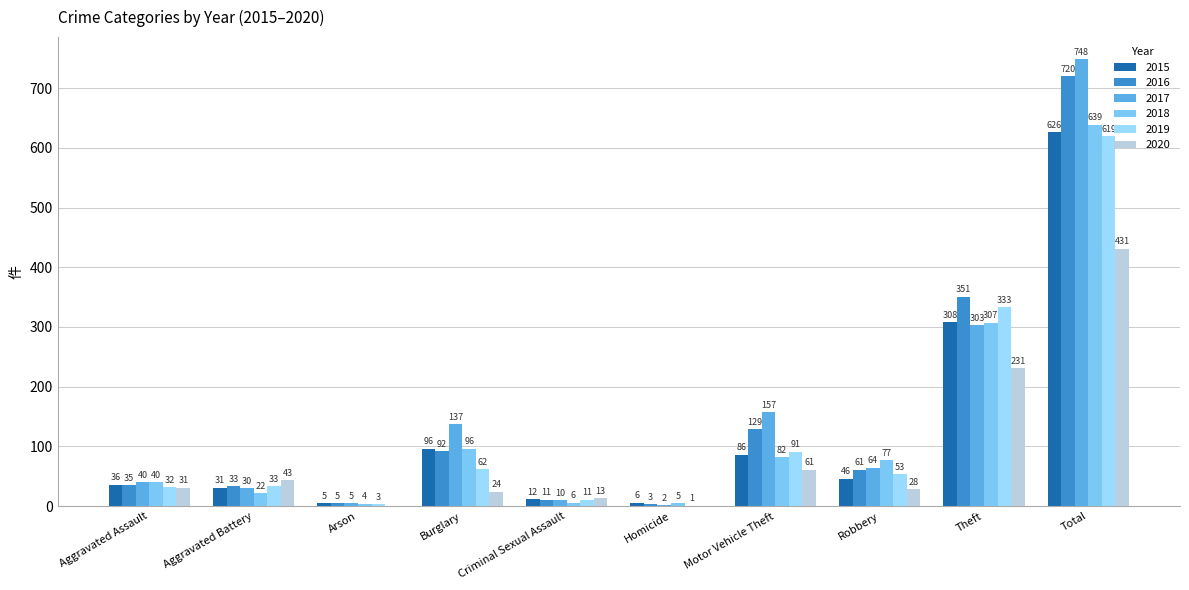

Which series has the largest total across all categories?

2017